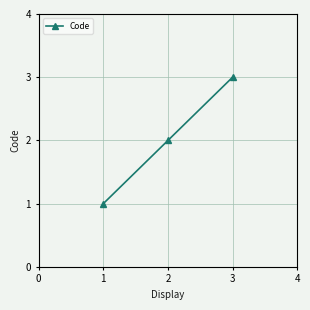

What is the difference between the maximum and second lowest values?

1